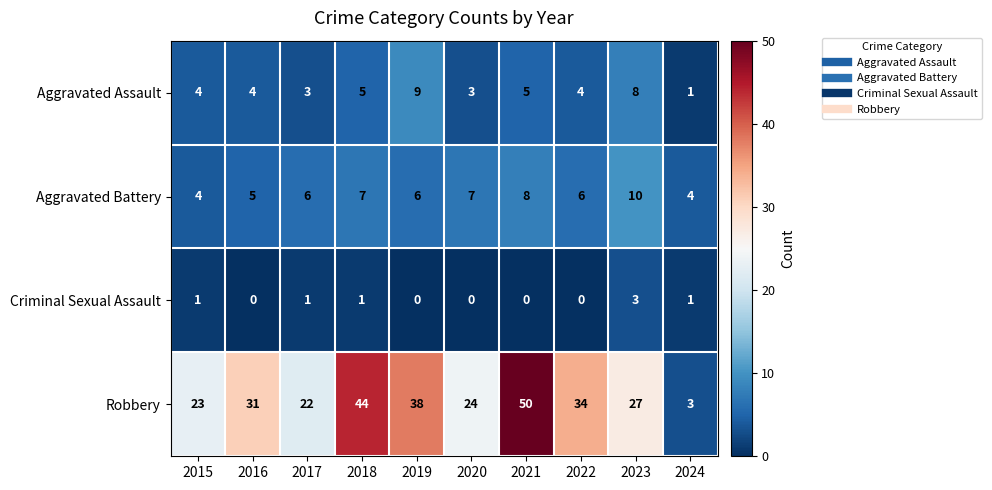

At how many categories does at least one series exceed 25?

6